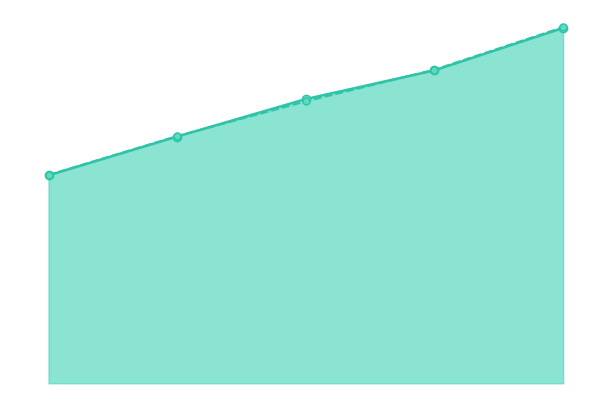

At which label does H(in) scaled first exceed 97?

4,5,6,7,8